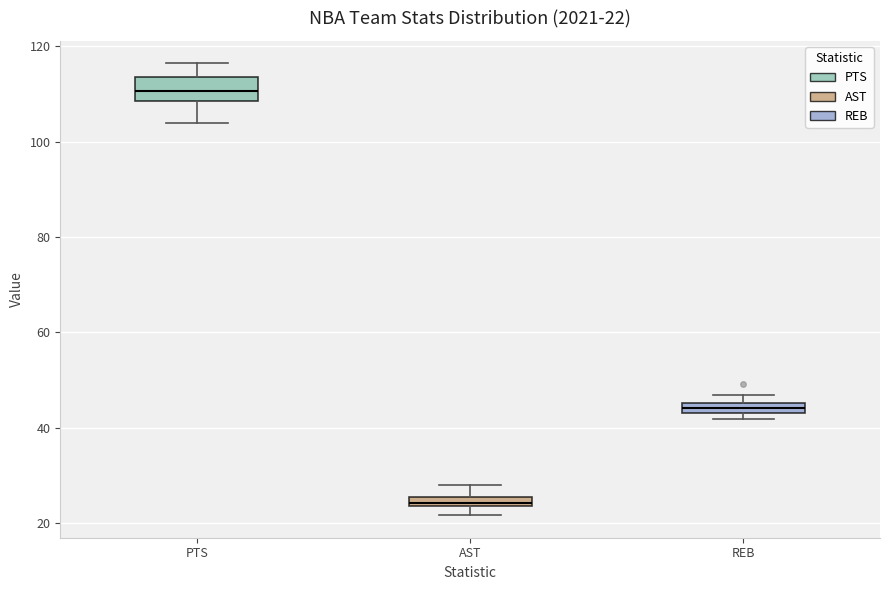

Which box is the tallest, from its lower edge to its upper edge?

PTS